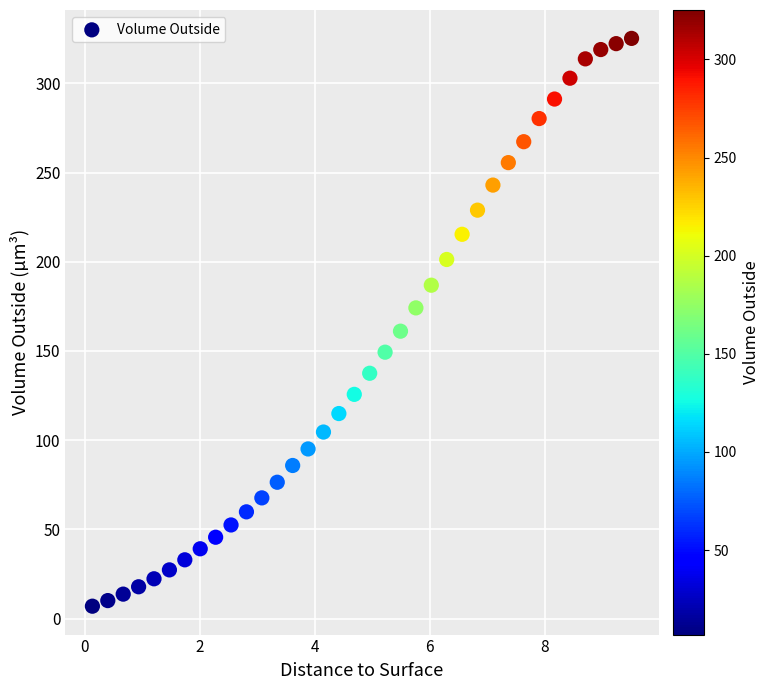

What is the range of Y values (max minus min)?

318.3